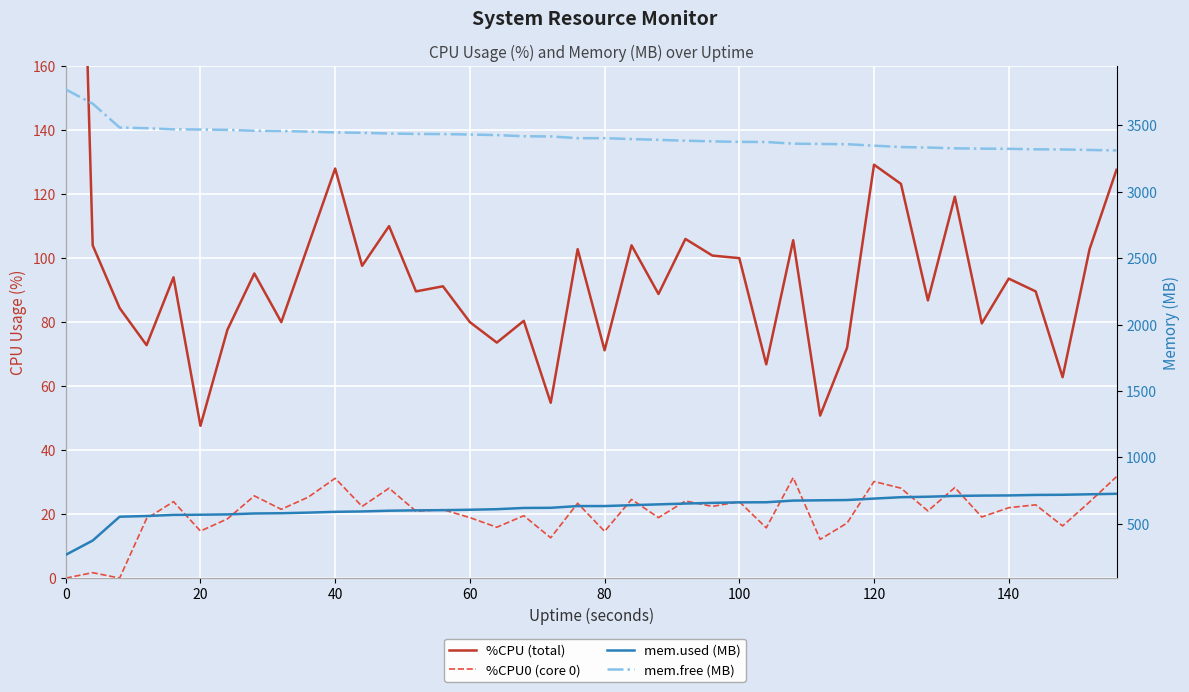

At how many categories does at least one series exceed 564?

40